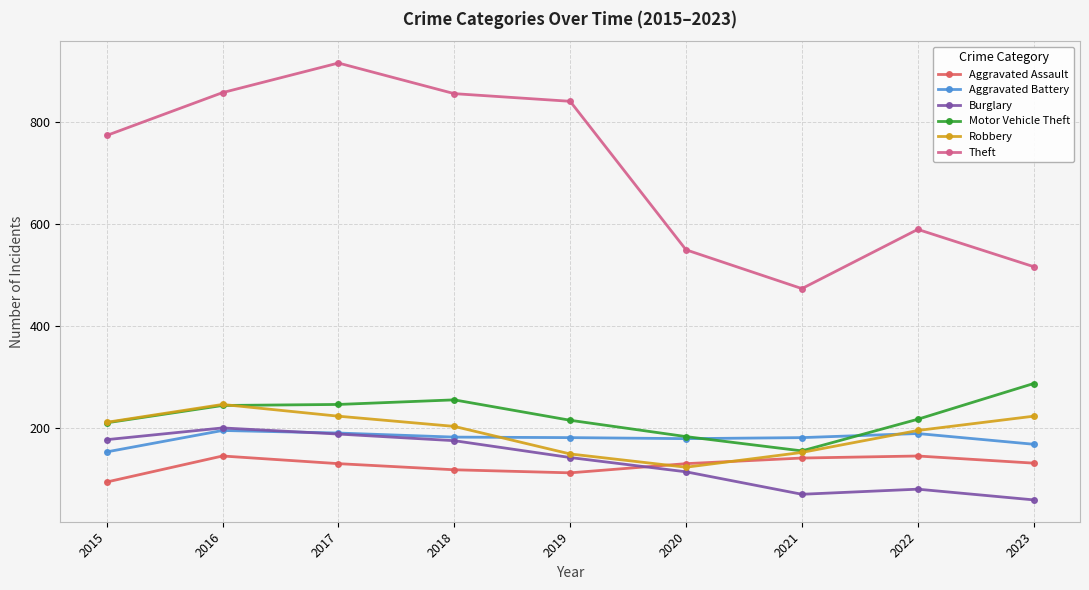

True or false: Theft and Burglary intersect in this chart.

False